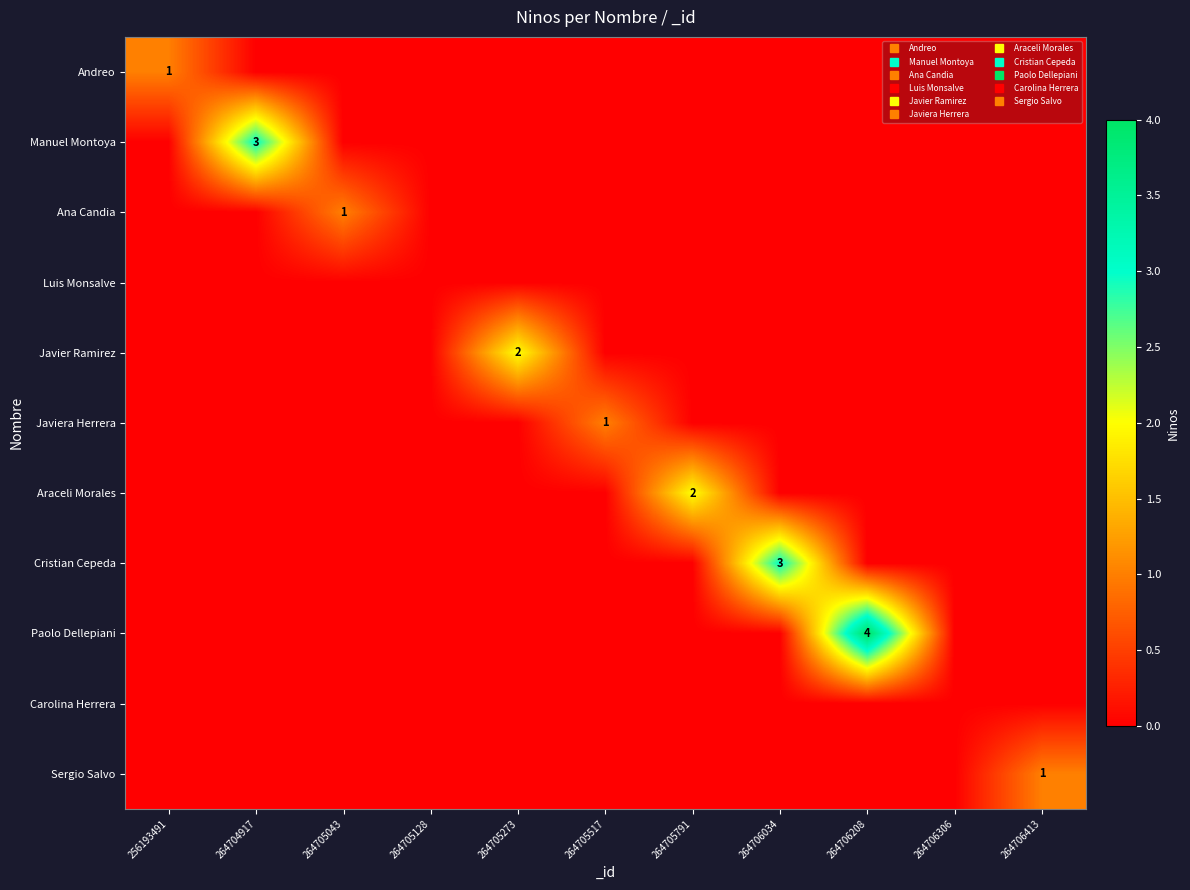

List the series in order of their peak value, highest first.

Paolo Dellepiani, Manuel Montoya, Cristian Cepeda, Javier Ramirez, Araceli Morales, Andreo, Ana Candia, Javiera Herrera, Sergio Salvo, Luis Monsalve, Carolina Herrera